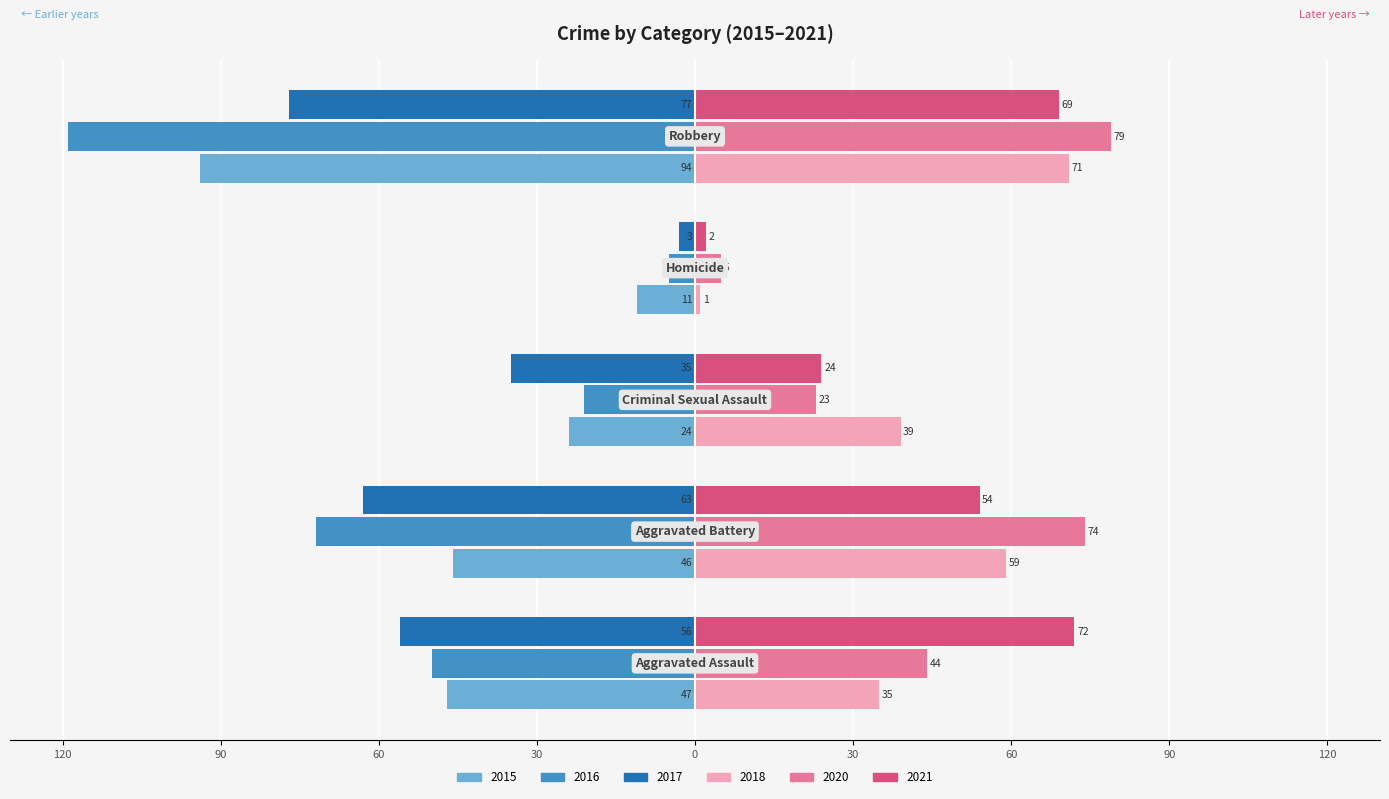

What is the average value of the 2015 series?

-44